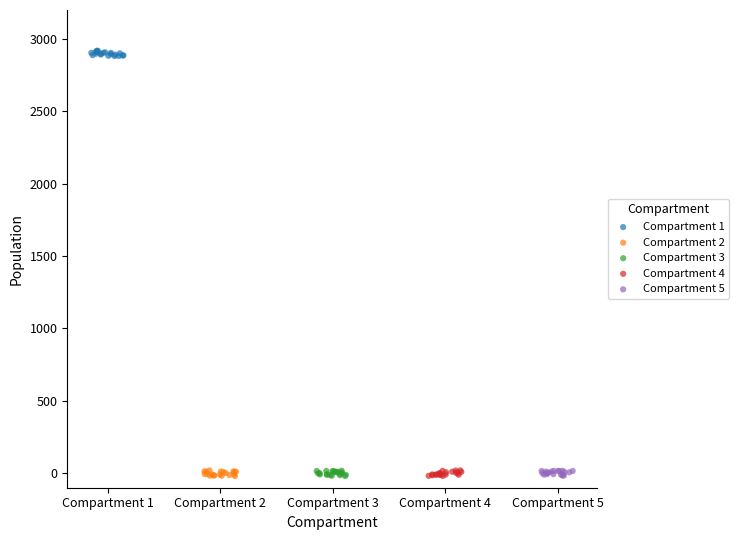

Which series contains the highest Y value?

Compartment 1